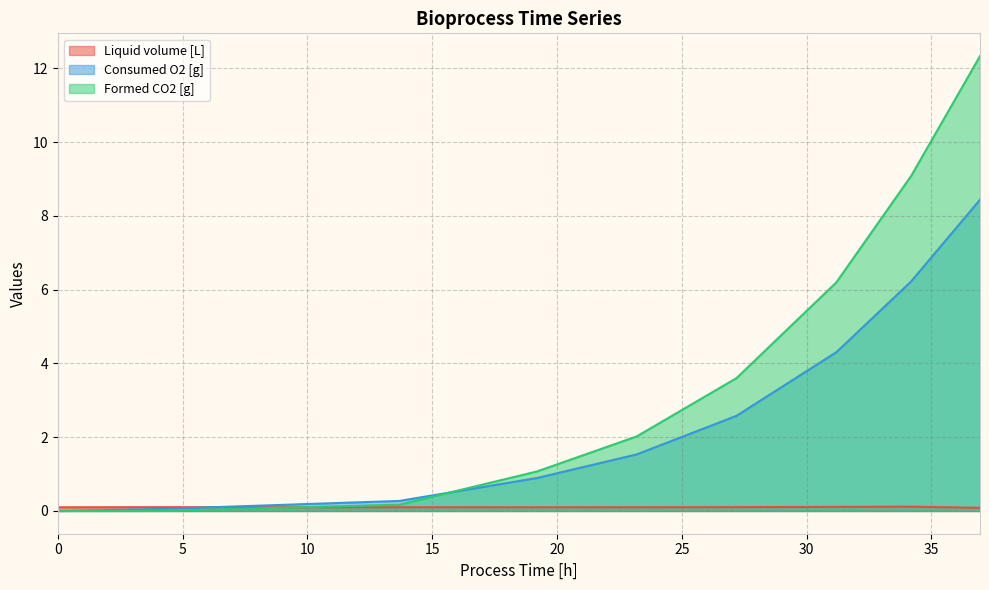

After their last crossing, which series has the higher values: Consumed O2 [g] or Liquid volume [L]?

Consumed O2 [g]